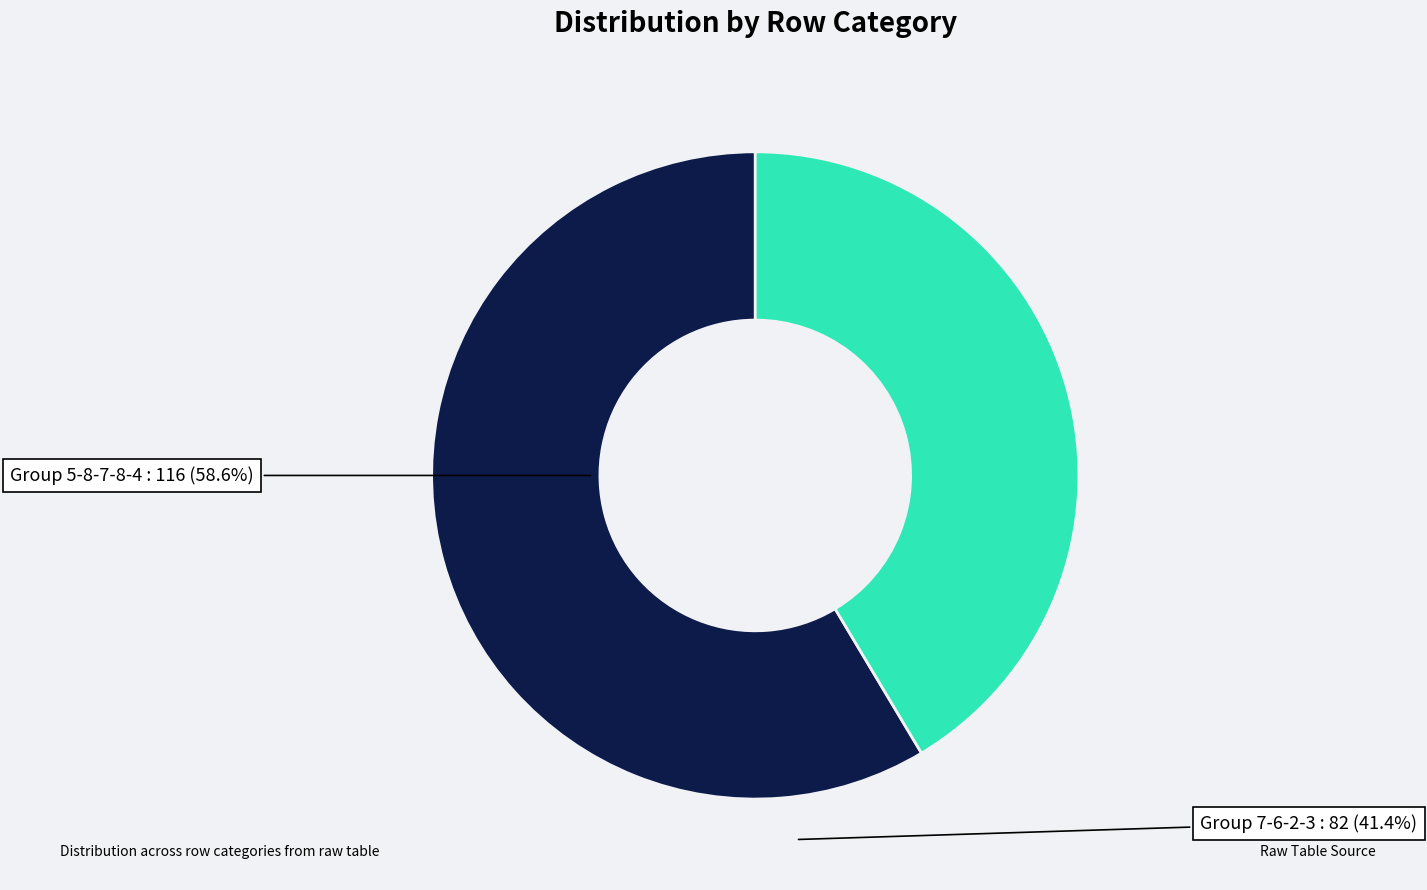

How many segments does this pie chart have?

2